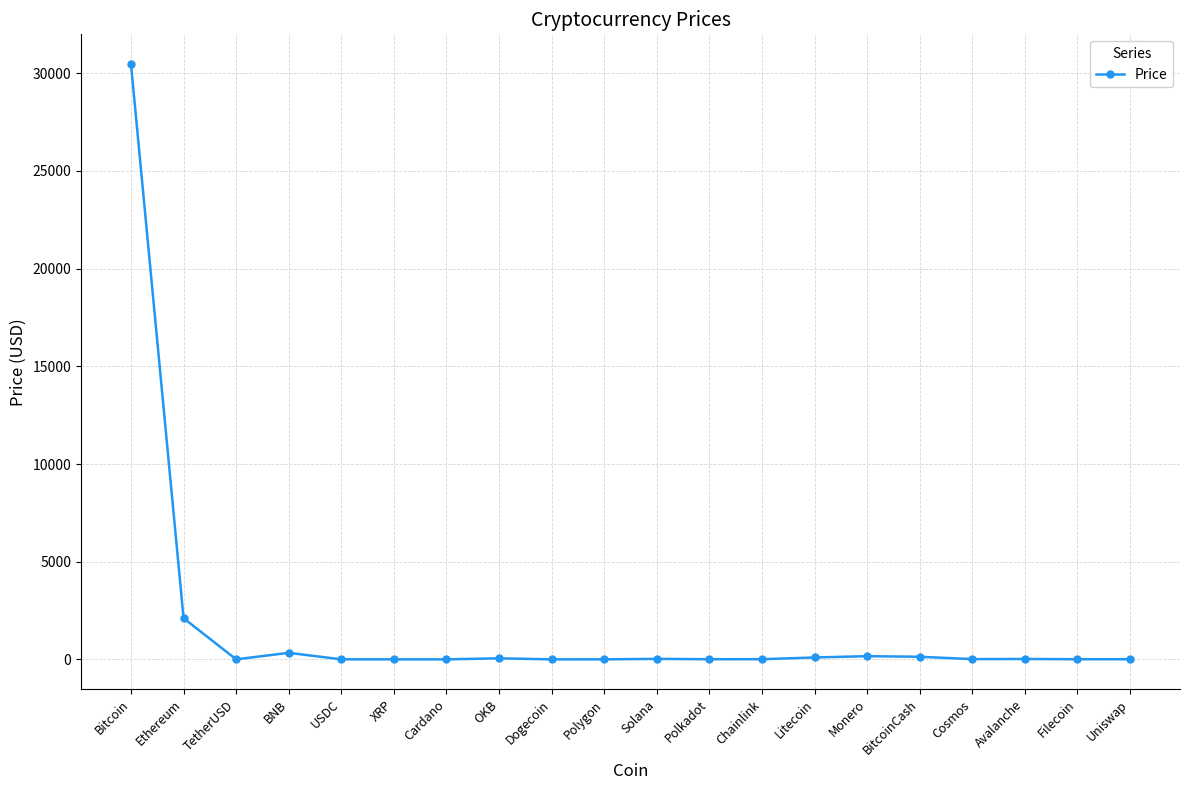

At which category does the chart reach its peak across all series?

Bitcoin